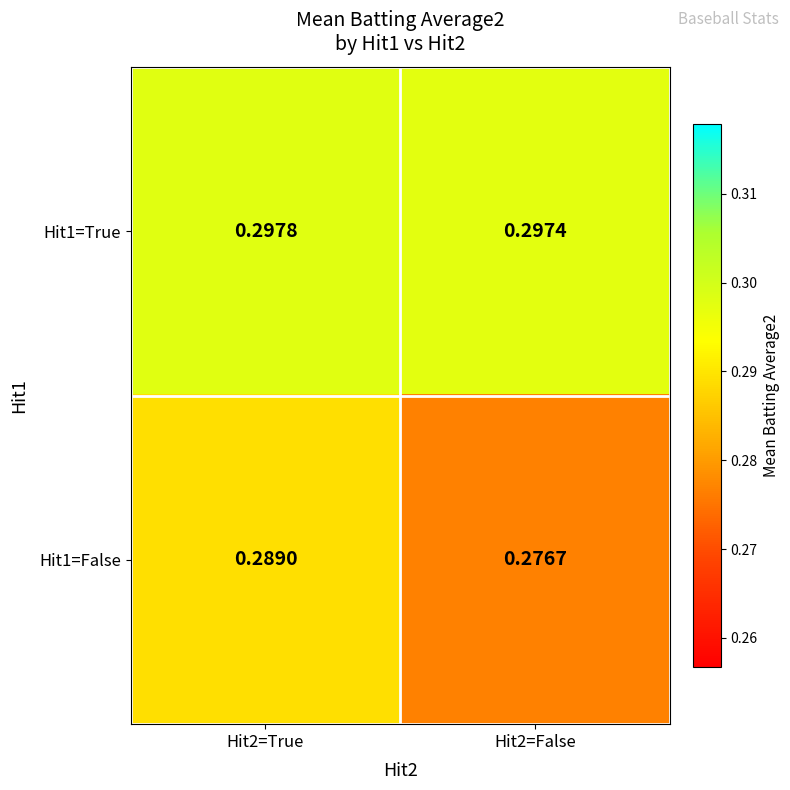

Is the value of Hit1=False at Hit2=True greater than the value of Hit1=True at Hit2=False?

No